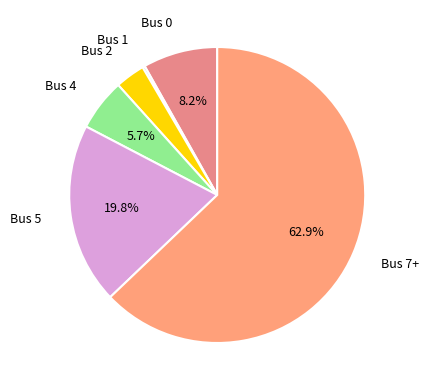

Is there any slice that represents more than half of the pie?

Yes